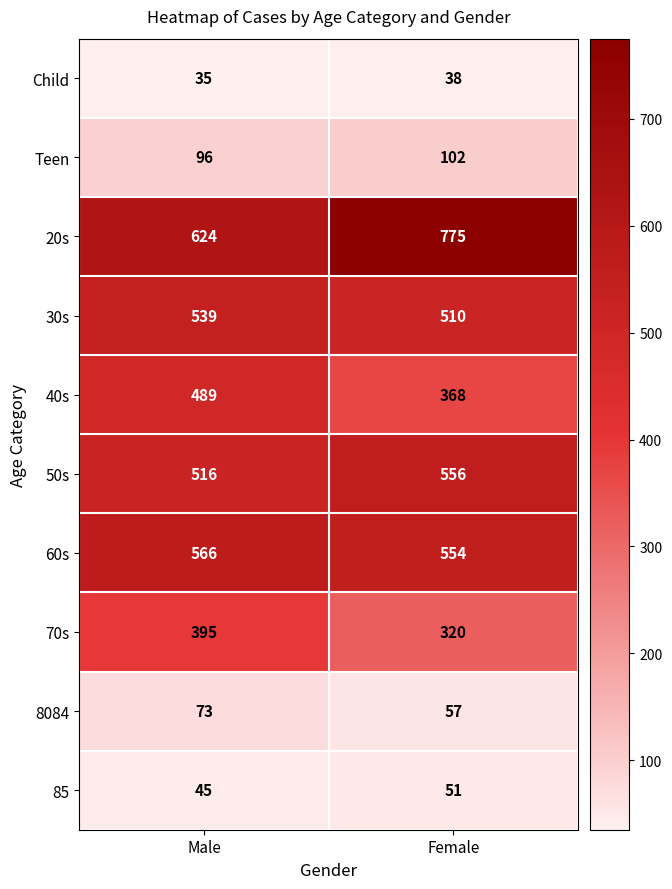

Reading left to right, extract all data points from this chart.

Child: Male=35	Female=38
Teen: Male=96	Female=102
20s: Male=624	Female=775
30s: Male=539	Female=510
40s: Male=489	Female=368
50s: Male=516	Female=556
60s: Male=566	Female=554
70s: Male=395	Female=320
8084: Male=73	Female=57
85: Male=45	Female=51